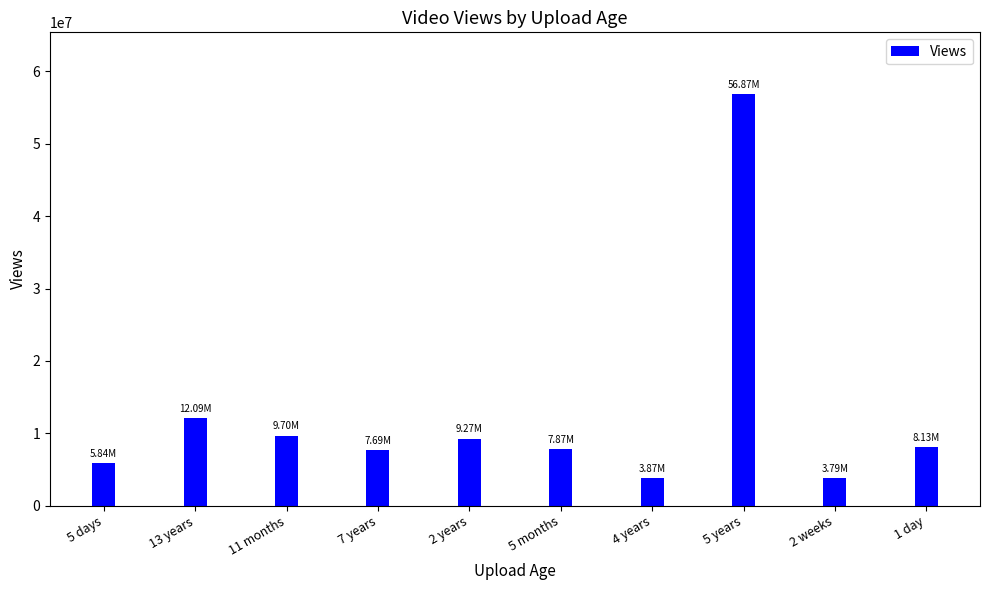

What is the maximum value shown in the chart?

56870878